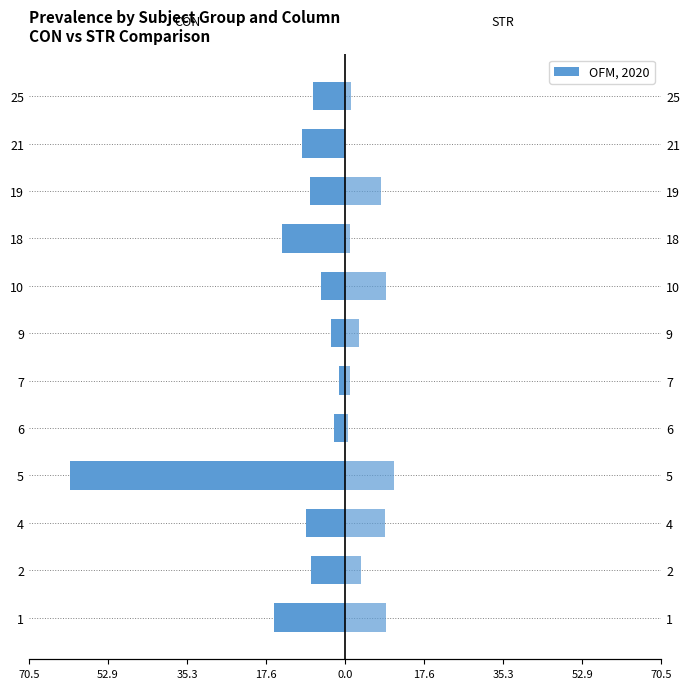

Rank the series at 4 from lowest to highest value.

CON, STR